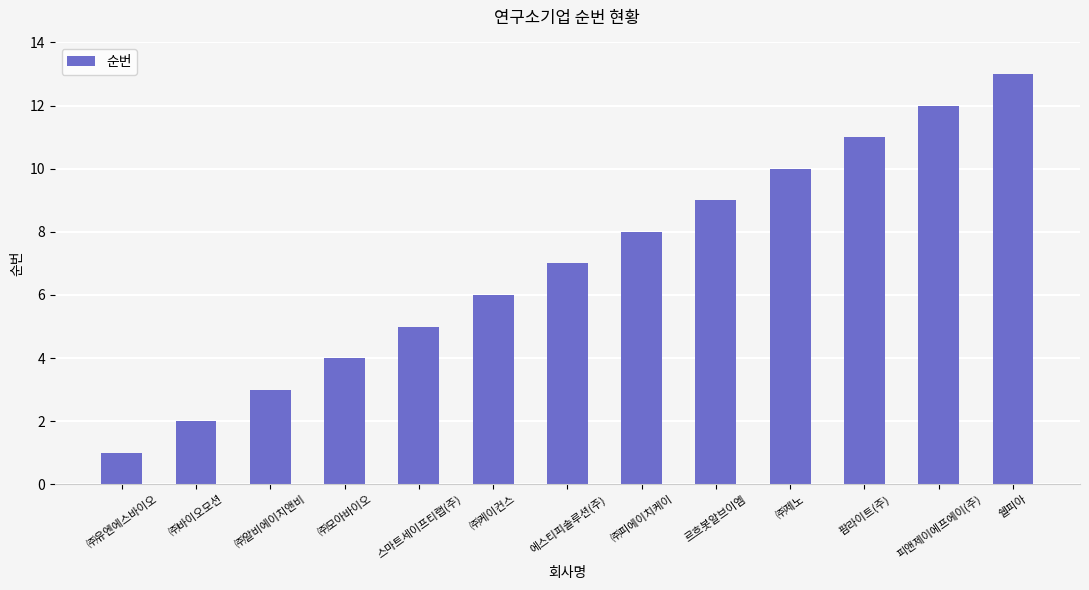

Are the bars horizontal?

No